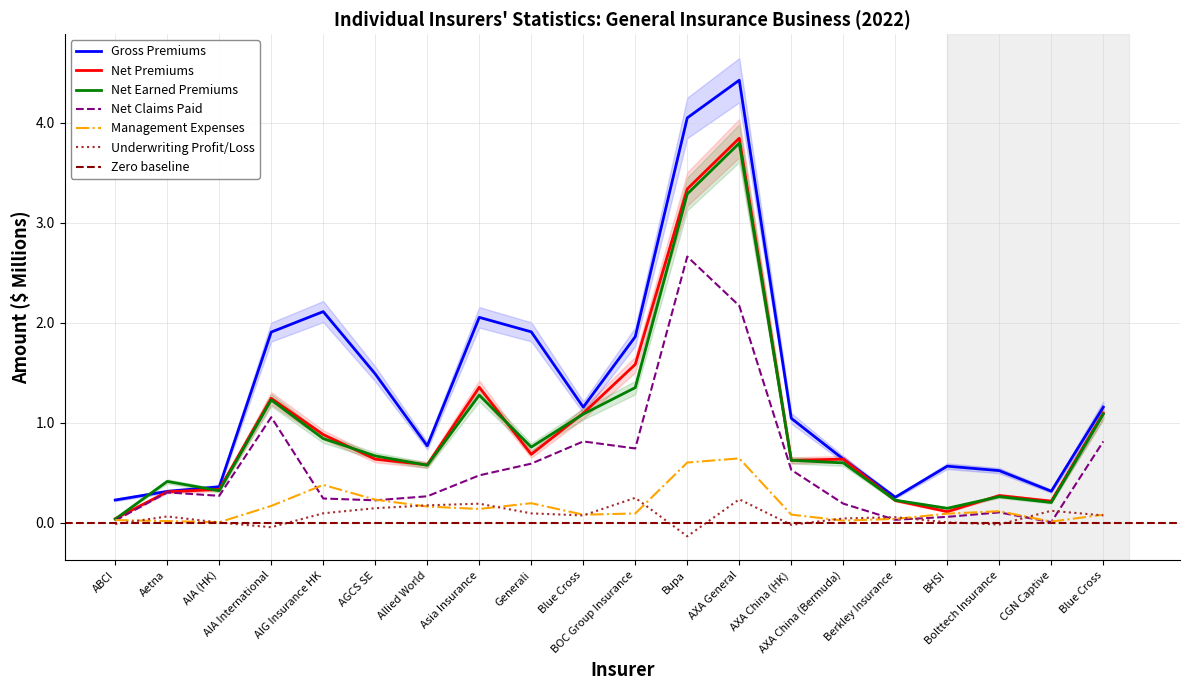

Which series has the largest total across all categories?

Gross Premiums